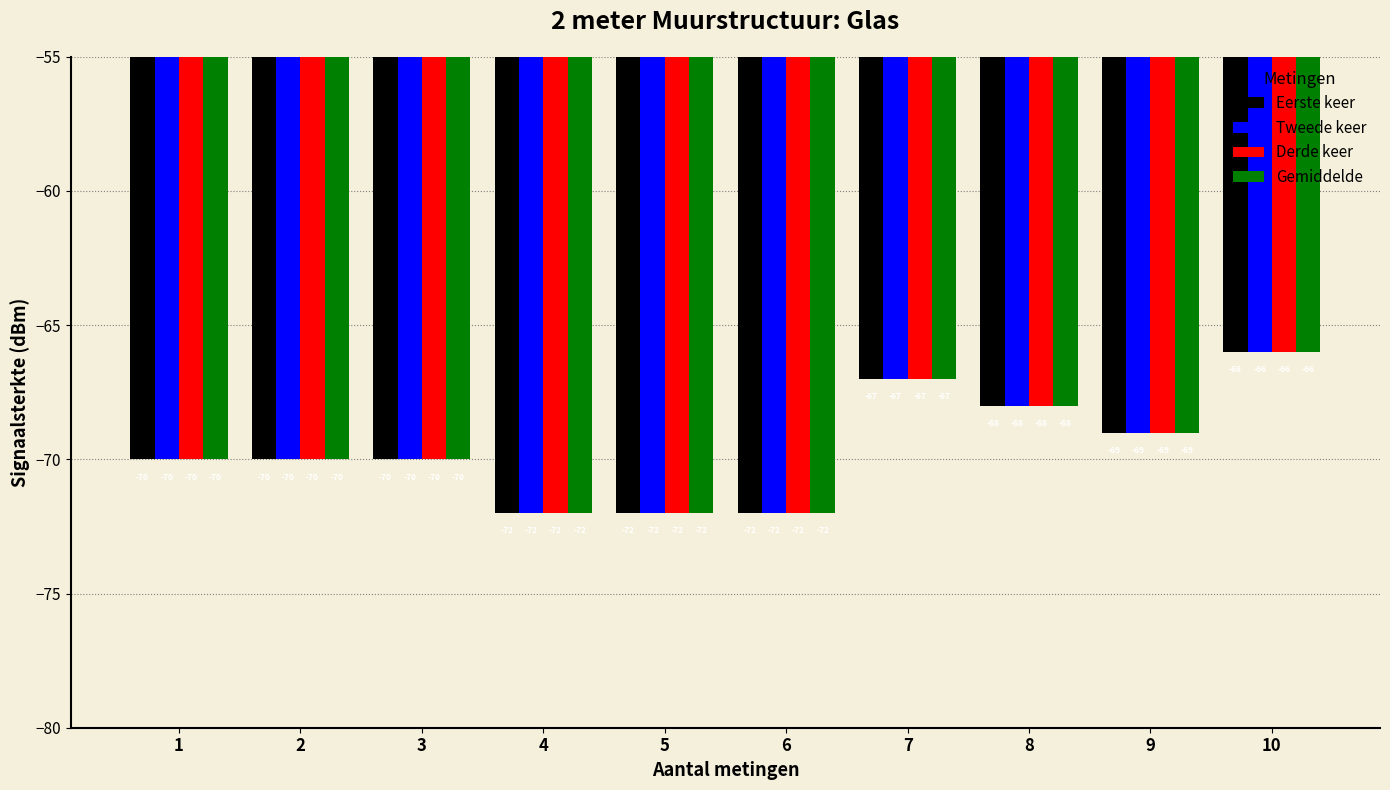

What is the greatest value displayed?

-66